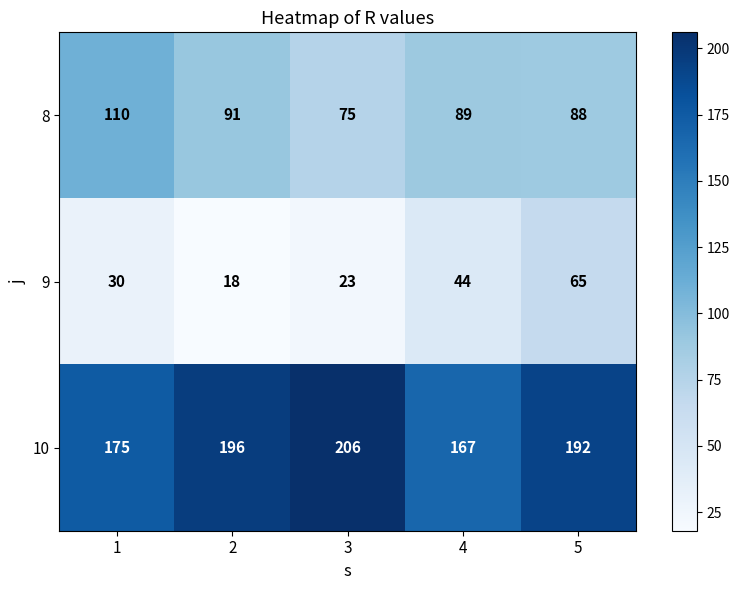

List the series in order of their overall mean, highest first.

10, 8, 9